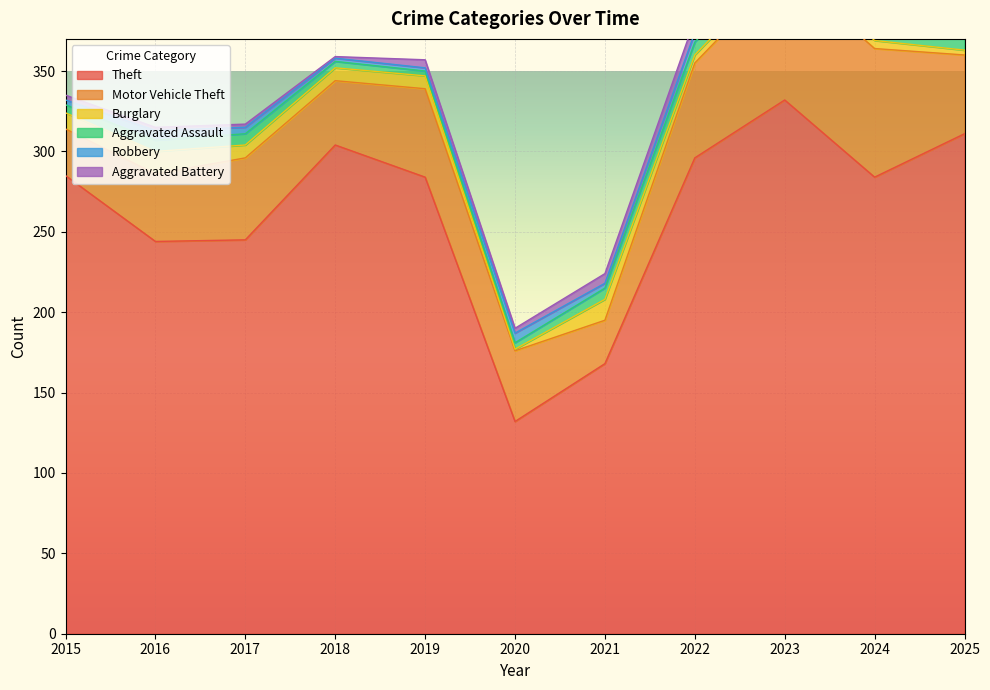

True or false: Robbery and Motor Vehicle Theft cross at least once.

False